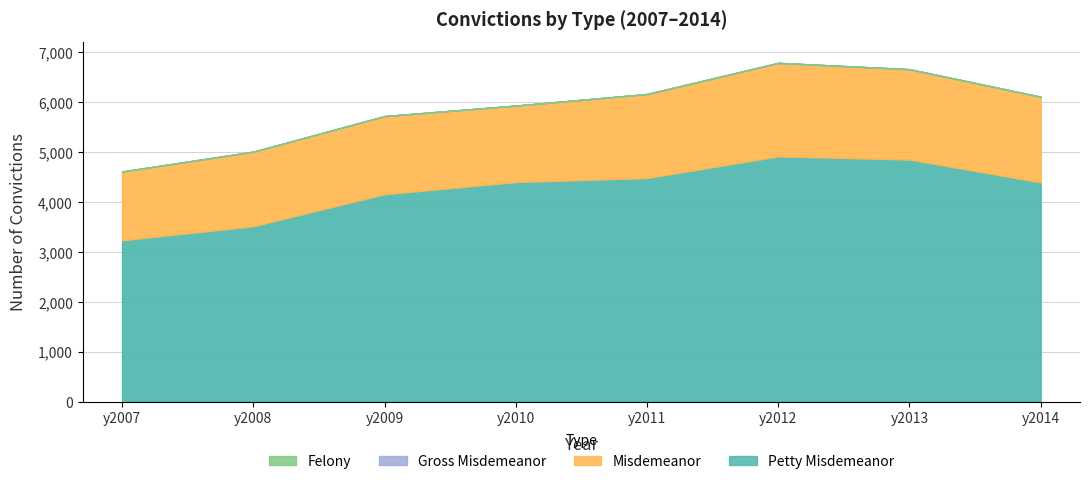

What is the greatest value displayed?

4916